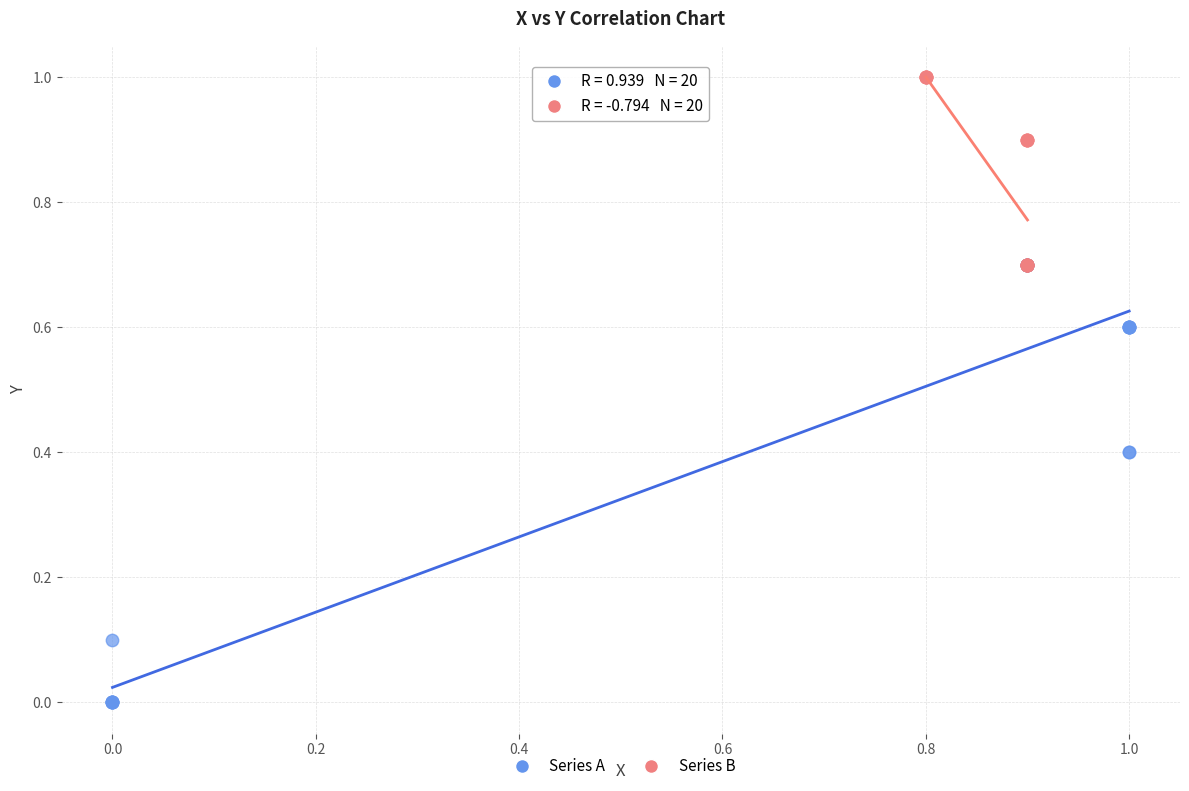

Which series reaches the minimum Y coordinate?

Series A